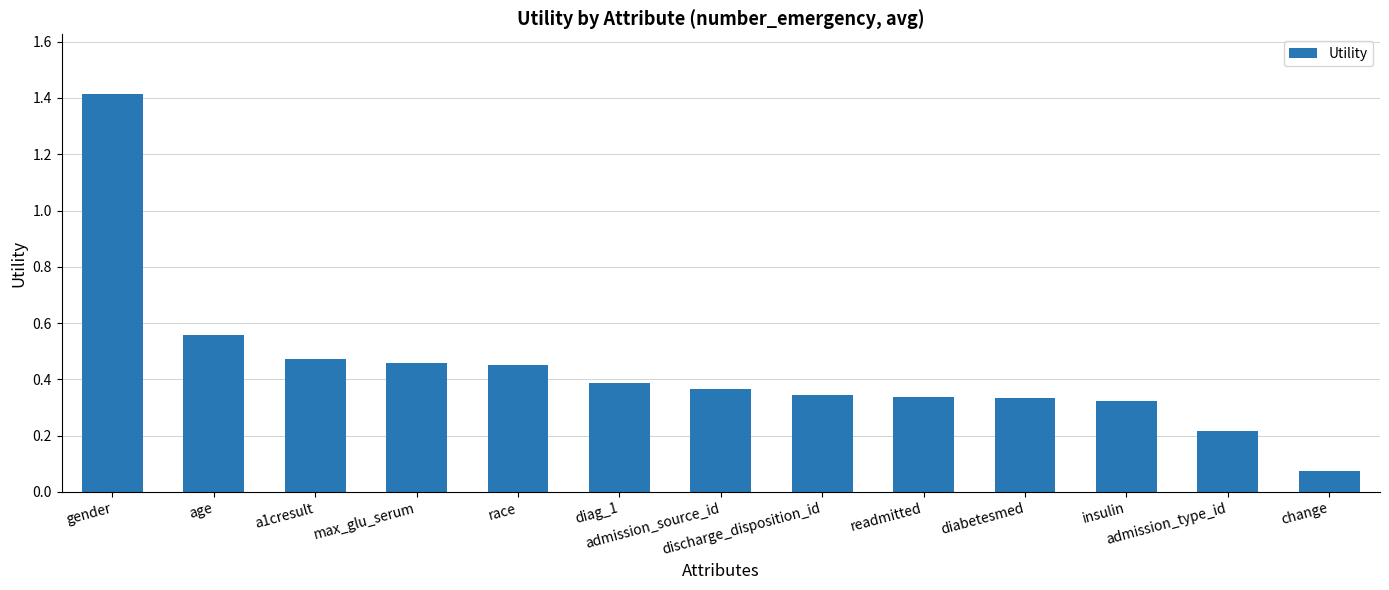

What is the difference between the maximum and minimum values?

1.3